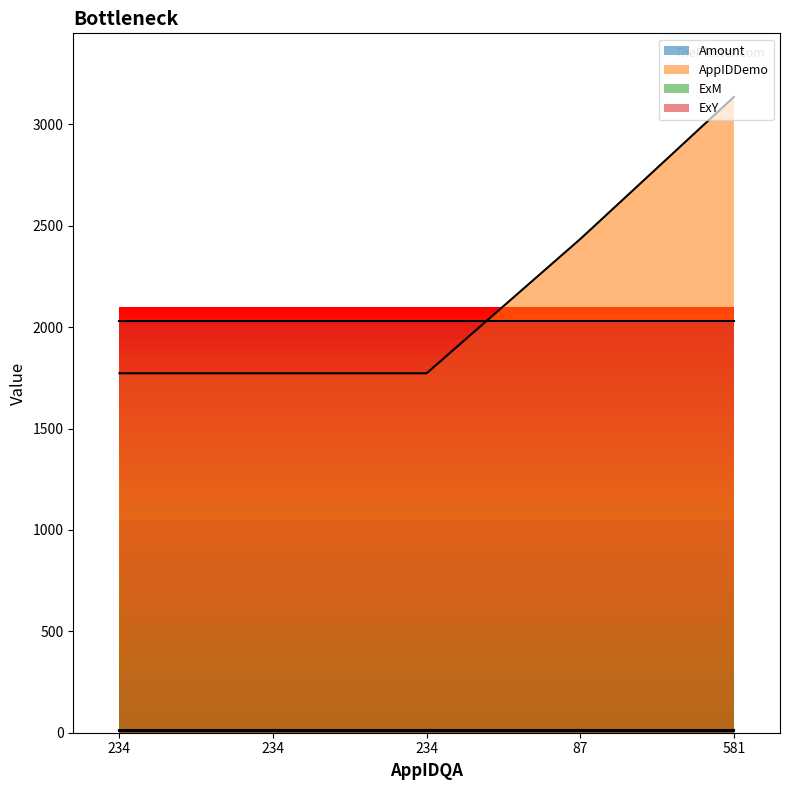

Reading left to right, what are all the values shown in this chart?

Amount: 10.5	10.5	10.5	10.5	10.5
AppIDDemo: 1773.0	1773.0	1773.0	2435.0	3136.0
ExM: 12.0	12.0	12.0	12.0	12.0
ExY: 2029.0	2029.0	2029.0	2029.0	2029.0